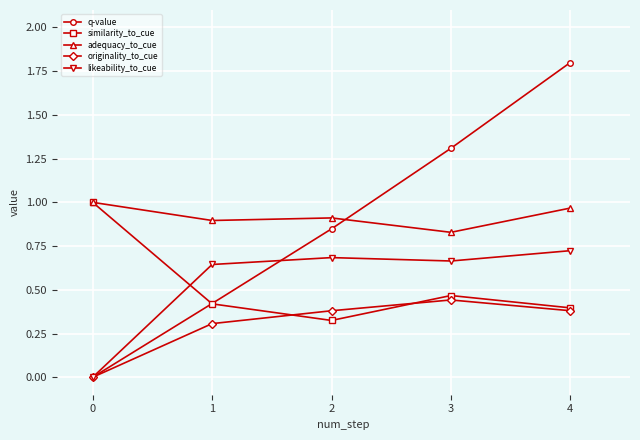

How many intersections are there between adequacy_to_cue and q-value?

1